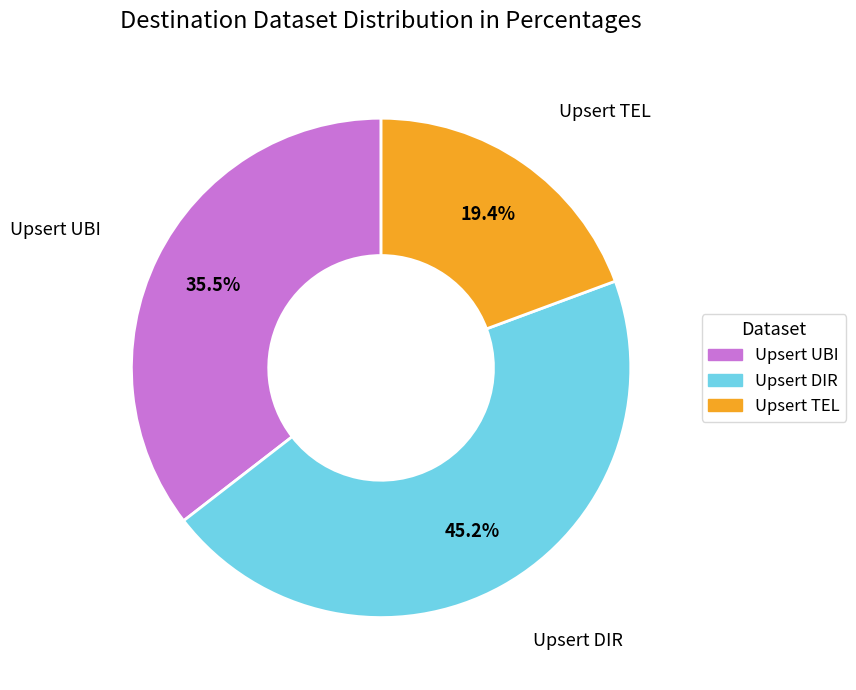

Is there any slice that represents more than half of the pie?

No